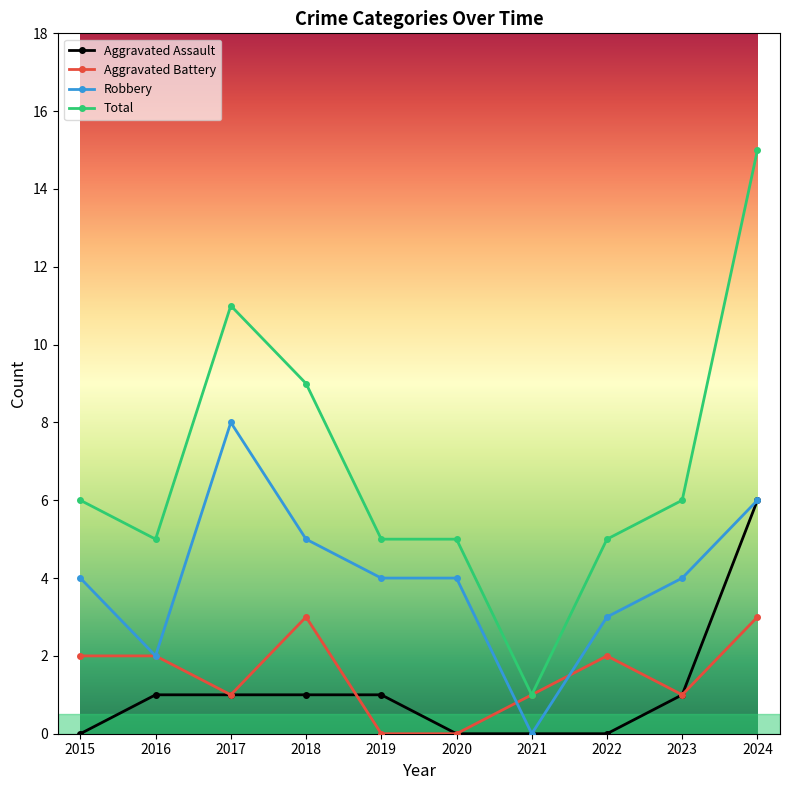

List the series in order of their peak value, lowest first.

Aggravated Battery, Aggravated Assault, Robbery, Total